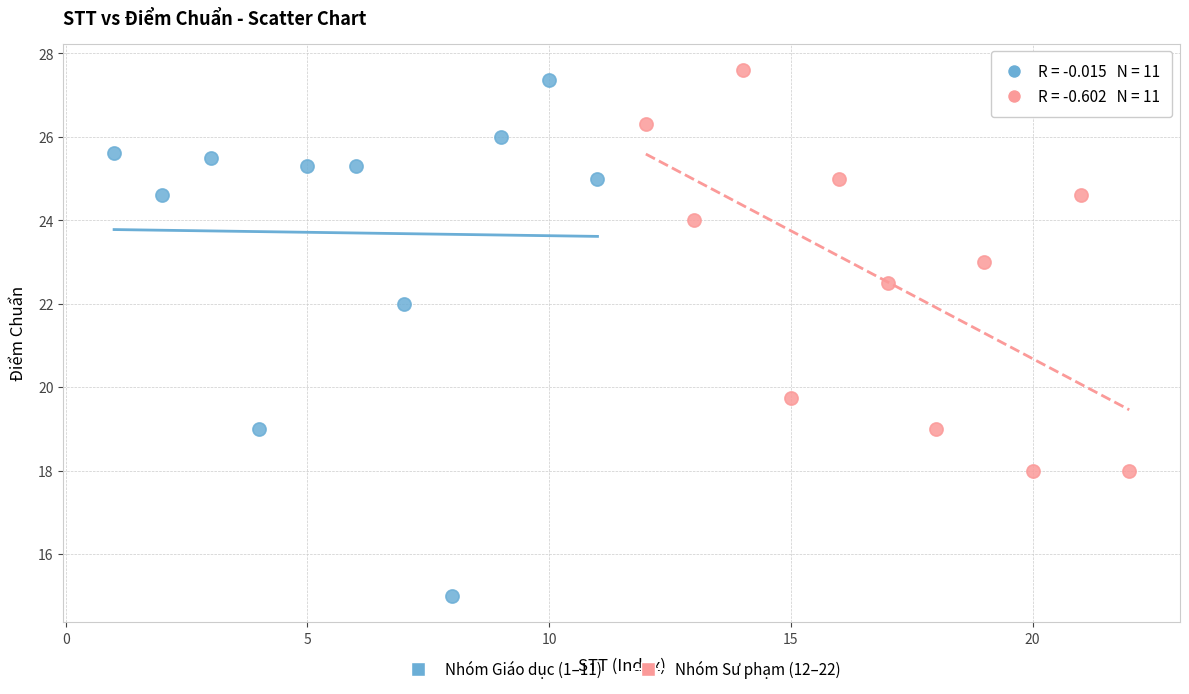

Which series has the widest spread of Y values?

Nhóm Giáo dục (1–11)